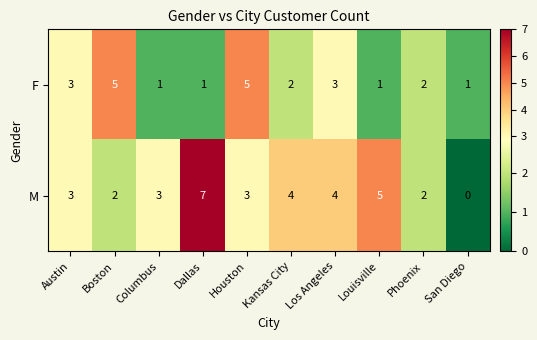

Reading right to left, extract all data points from this chart.

F: San Diego=1	Phoenix=2	Louisville=1	Los Angeles=3	Kansas City=2	Houston=5	Dallas=1	Columbus=1	Boston=5	Austin=3
M: San Diego=0	Phoenix=2	Louisville=5	Los Angeles=4	Kansas City=4	Houston=3	Dallas=7	Columbus=3	Boston=2	Austin=3